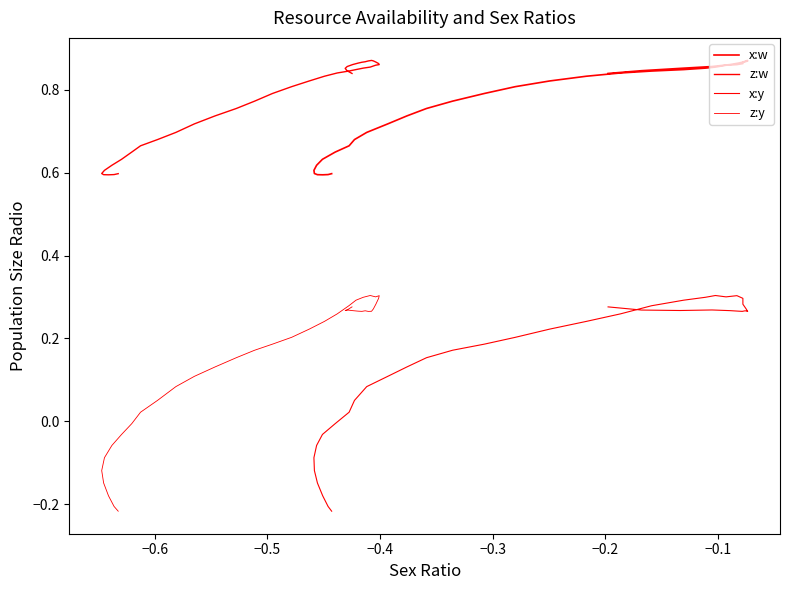

How many interior local peaks does the z:y series have?

4